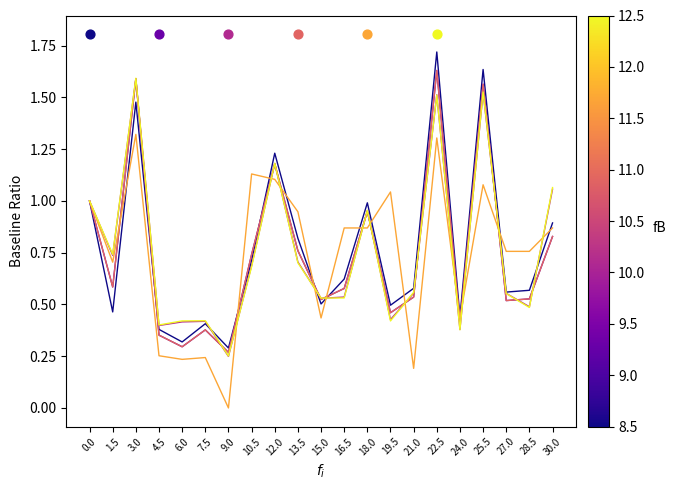

At which category is the sum across all series the highest?

22.5